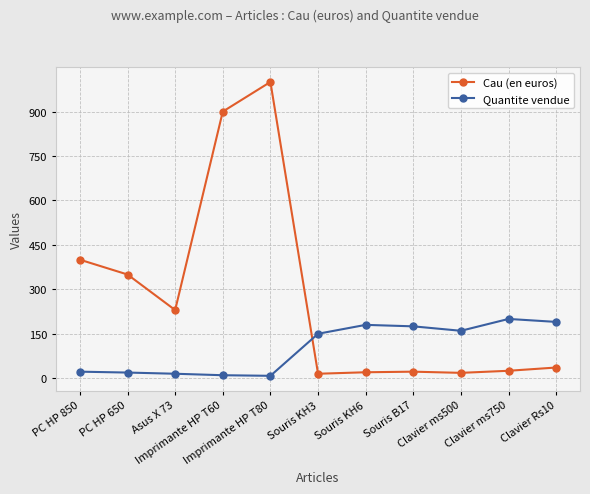

What is the total value across all series at PC HP 650?

369